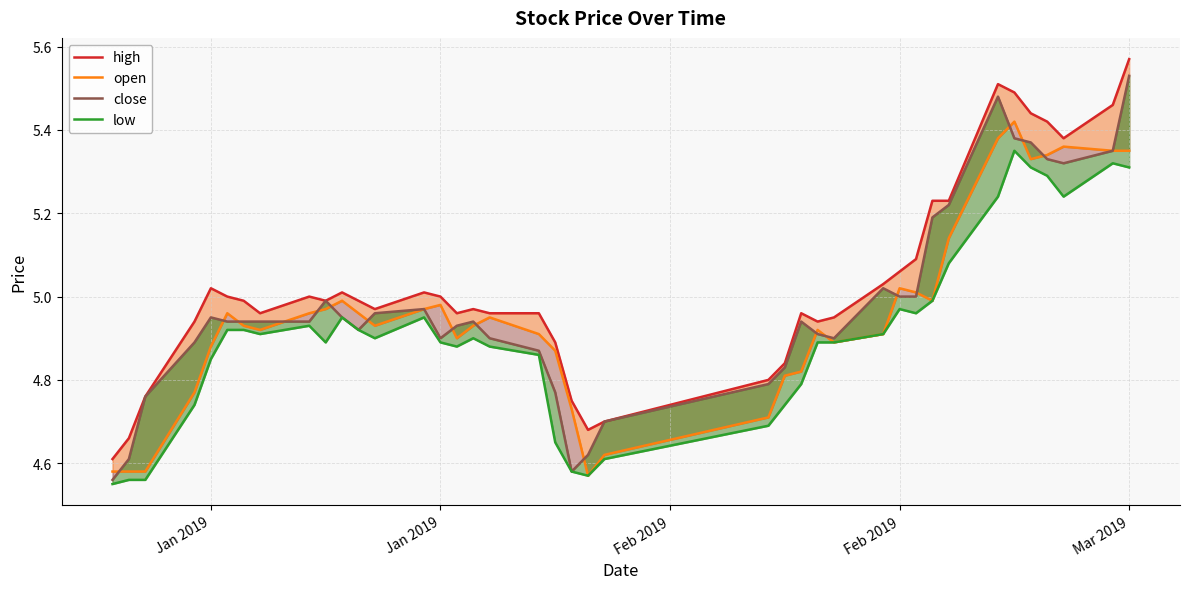

What is the value of the high point at the 27th from the left?

4.9